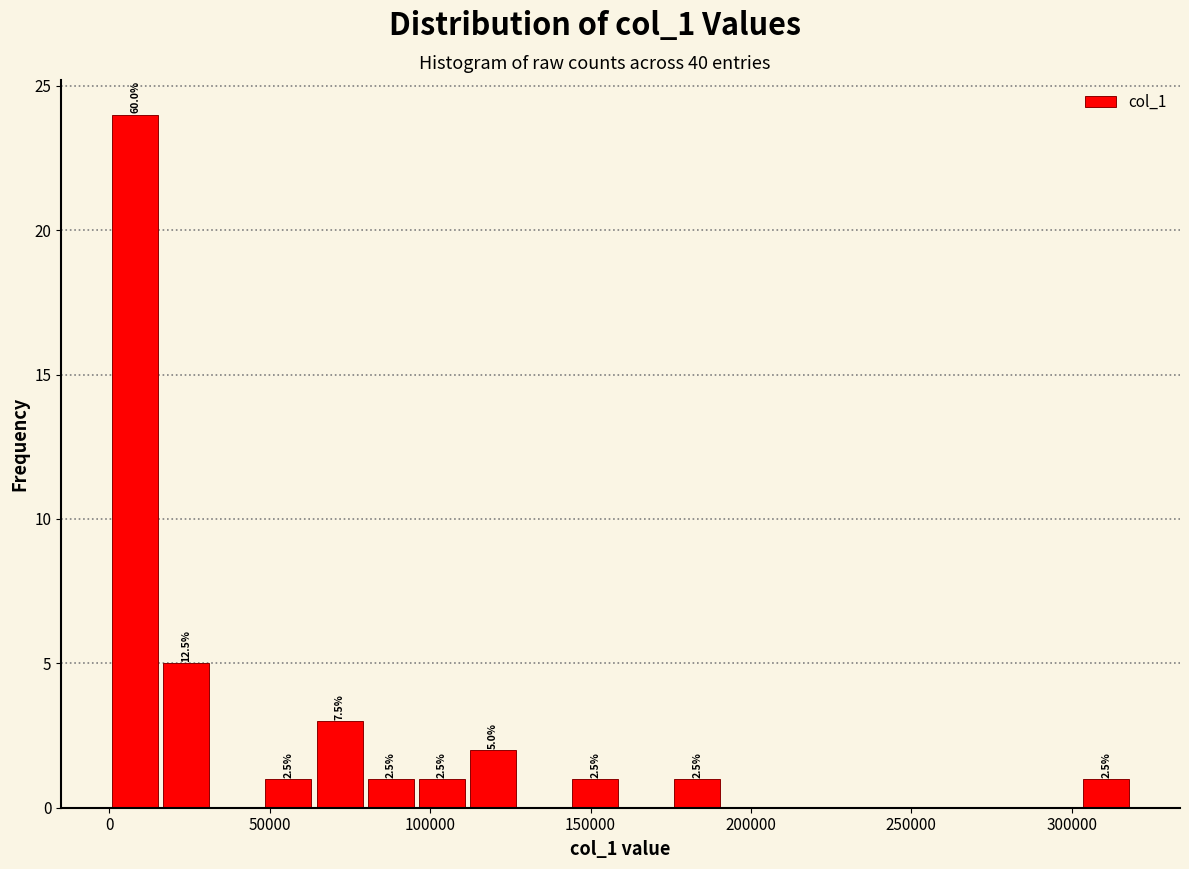

Around what value on the x-axis is the tallest bar? Give the approximate position of its centre, as read against the axis.

10000